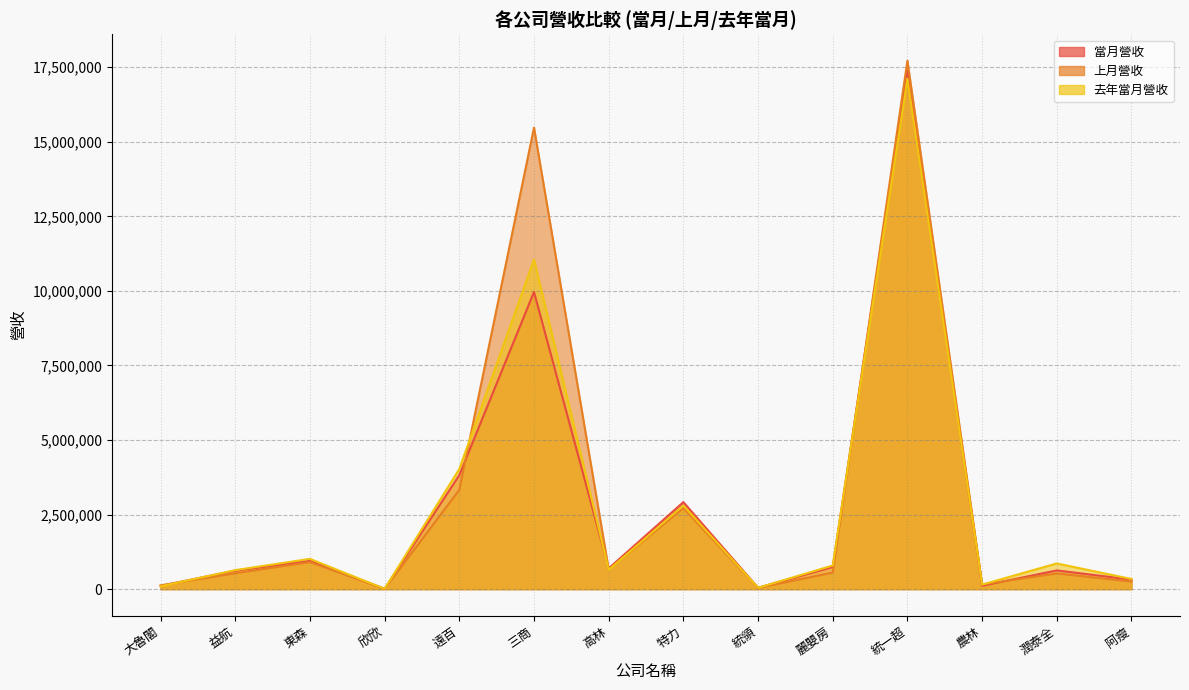

Reading left to right, transcribe all the data shown in this chart.

當月營收: 110471	620592	953490	10995	3822344	9964595	695786	2918164	47068	742755	17388814	113941	627529	320923
上月營收: 127207	533984	906988	11238	3328962	15476177	663254	2717428	43117	553920	17719929	158742	526103	254208
去年當月營收: 93933	637948	1015405	11109	4029531	11053301	647083	2803194	46132	793260	17118733	151747	862259	339680